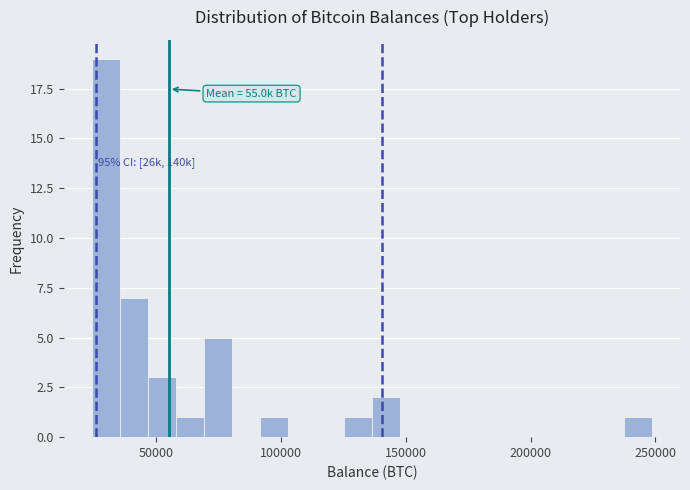

Read against the x-axis, roughly where is the centre of the tallest bar?

30000